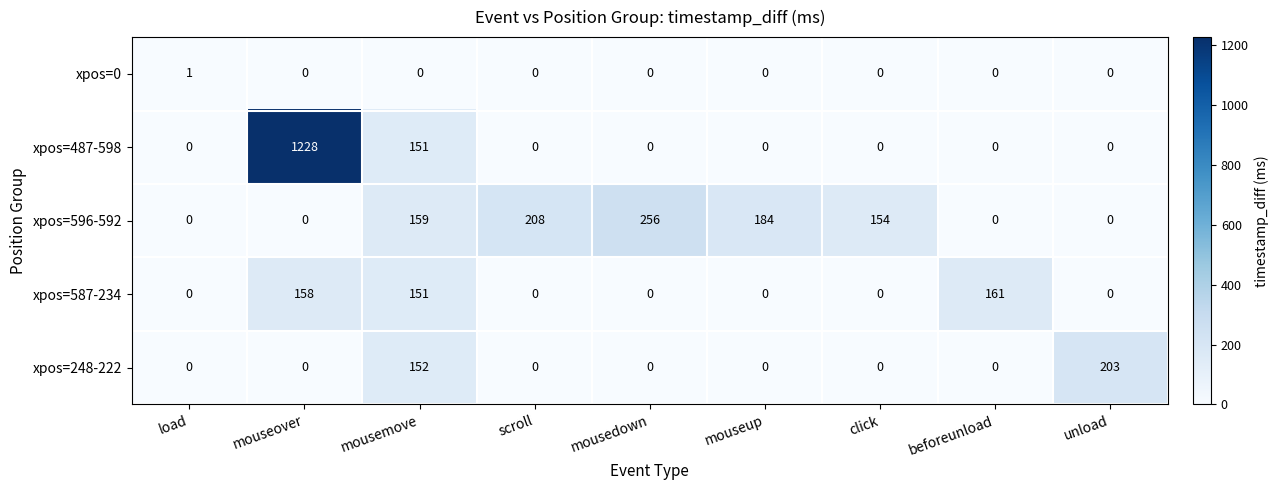

What is the total value across all series at mouseover?

1386